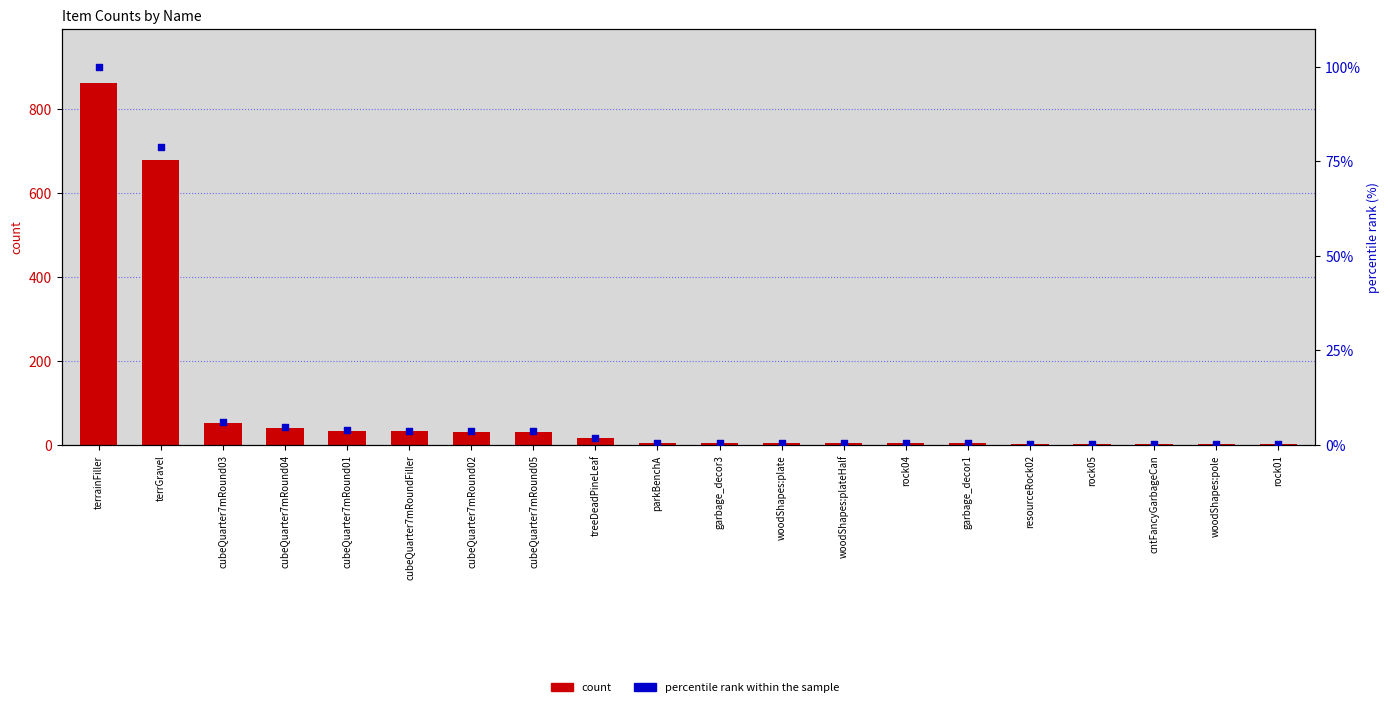

What are all the series names shown in the legend?

count, percentile rank within the sample